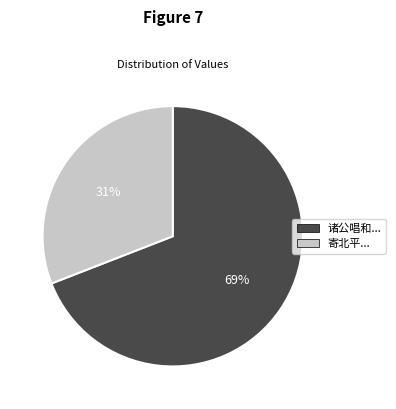

To the nearest percent, what is the difference between the largest and smallest slice percentages?

38%